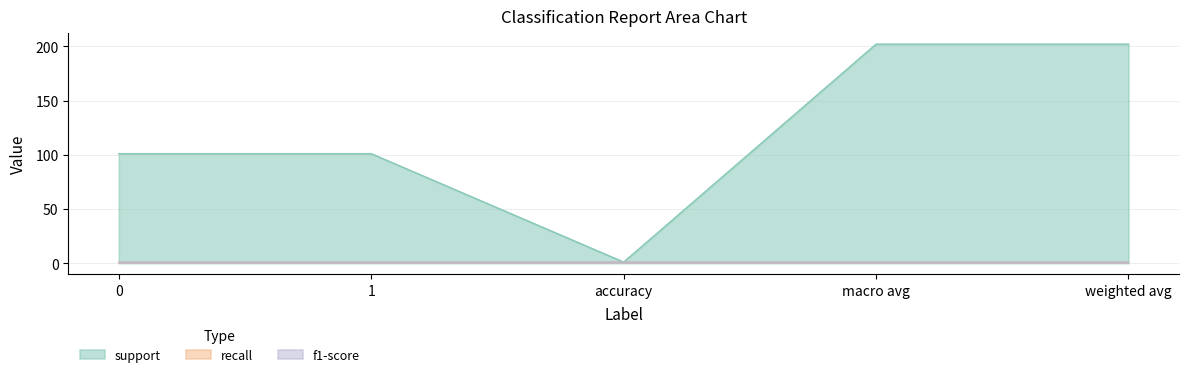

At 1, list the series in order from largest to smallest.

support, recall, f1-score